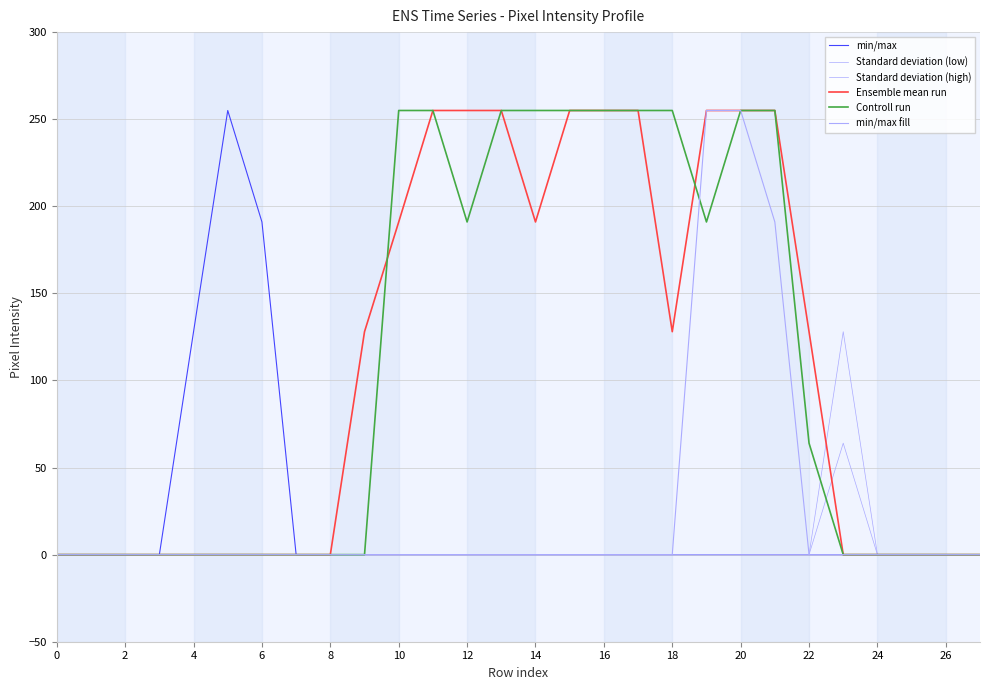

What is the maximum value for min/max fill?

255